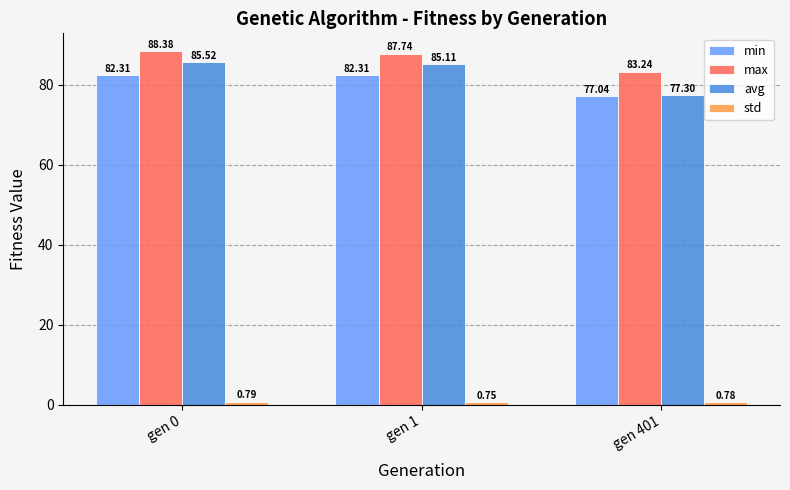

Is it true that min equals 52.4 at gen 401?

False